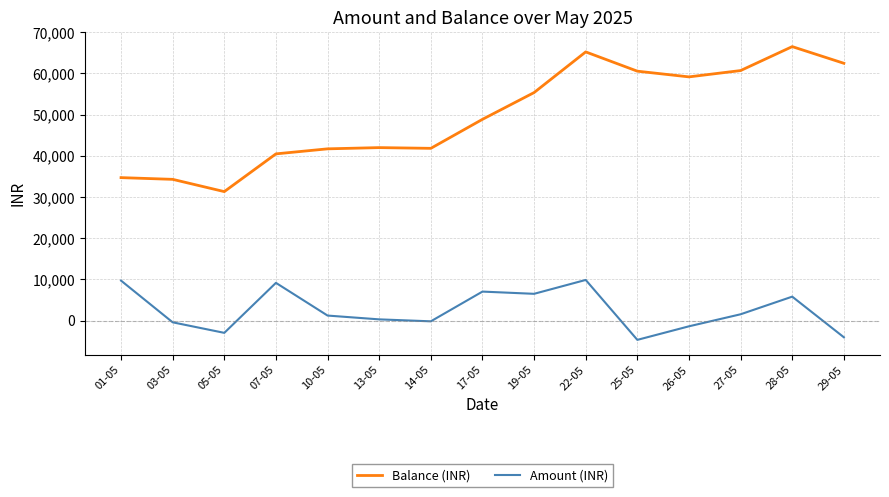

Rank the series at 10-05 from lowest to highest value.

Amount (INR), Balance (INR)